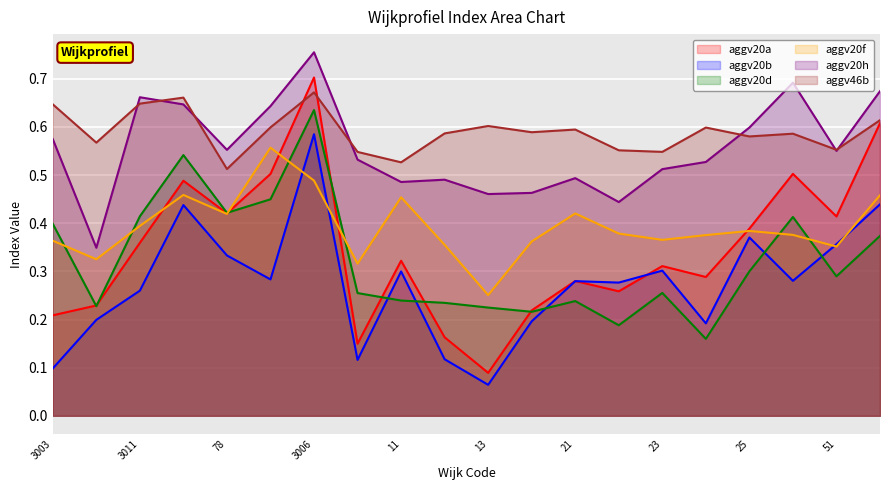

At which category does aggv20a reach its first local valley?

78